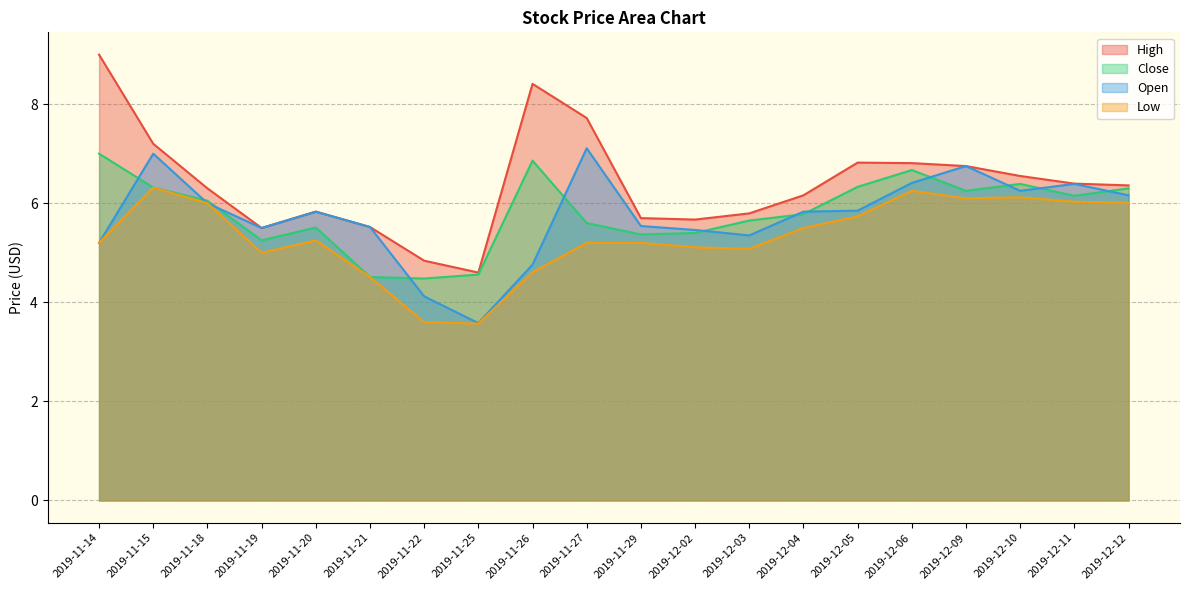

List the labels in order of High value, largest first.

2019-11-14, 2019-11-26, 2019-11-27, 2019-11-15, 2019-12-05, 2019-12-06, 2019-12-09, 2019-12-10, 2019-12-11, 2019-12-12, 2019-11-18, 2019-12-04, 2019-11-20, 2019-12-03, 2019-11-29, 2019-12-02, 2019-11-21, 2019-11-19, 2019-11-22, 2019-11-25